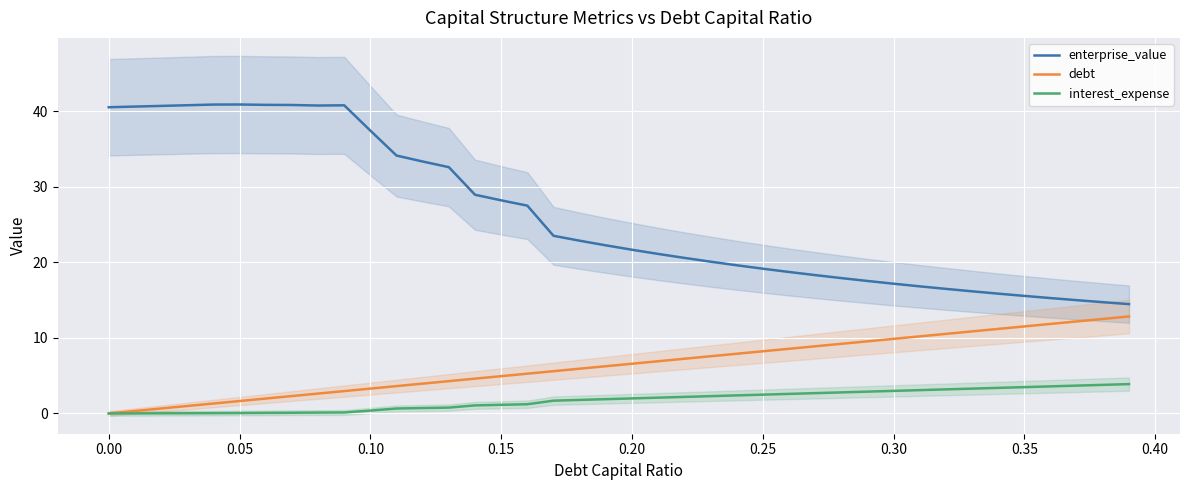

True or false: interest_expense and enterprise_value intersect in this chart.

False